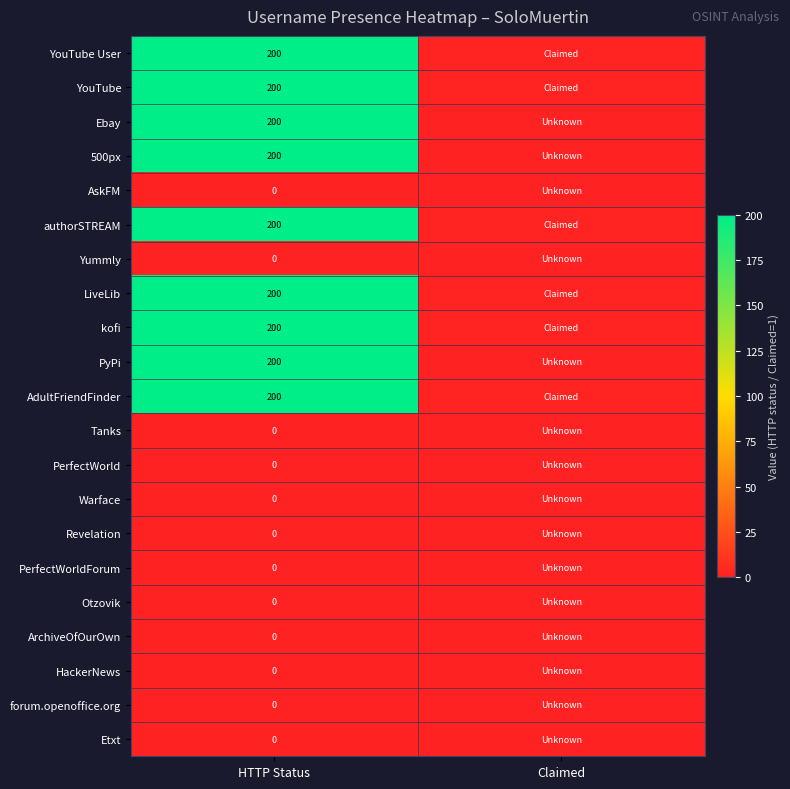

Which has a higher value, HTTP Status or Claimed?

HTTP Status